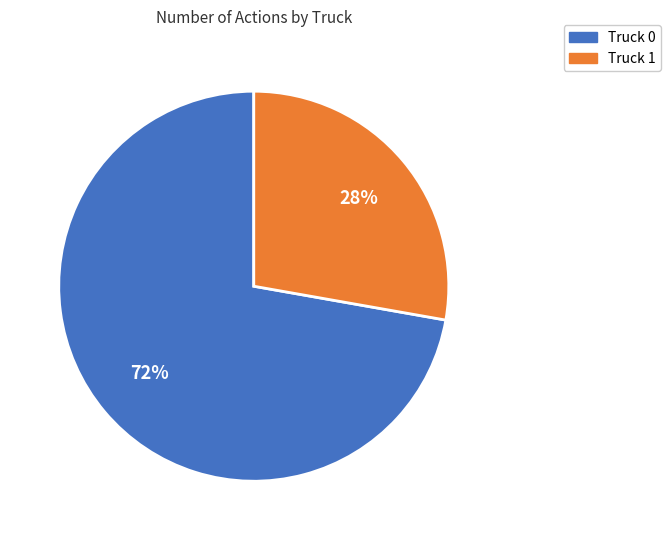

What is the ratio of the value at Truck 1 to the value at Truck 0?

0.4